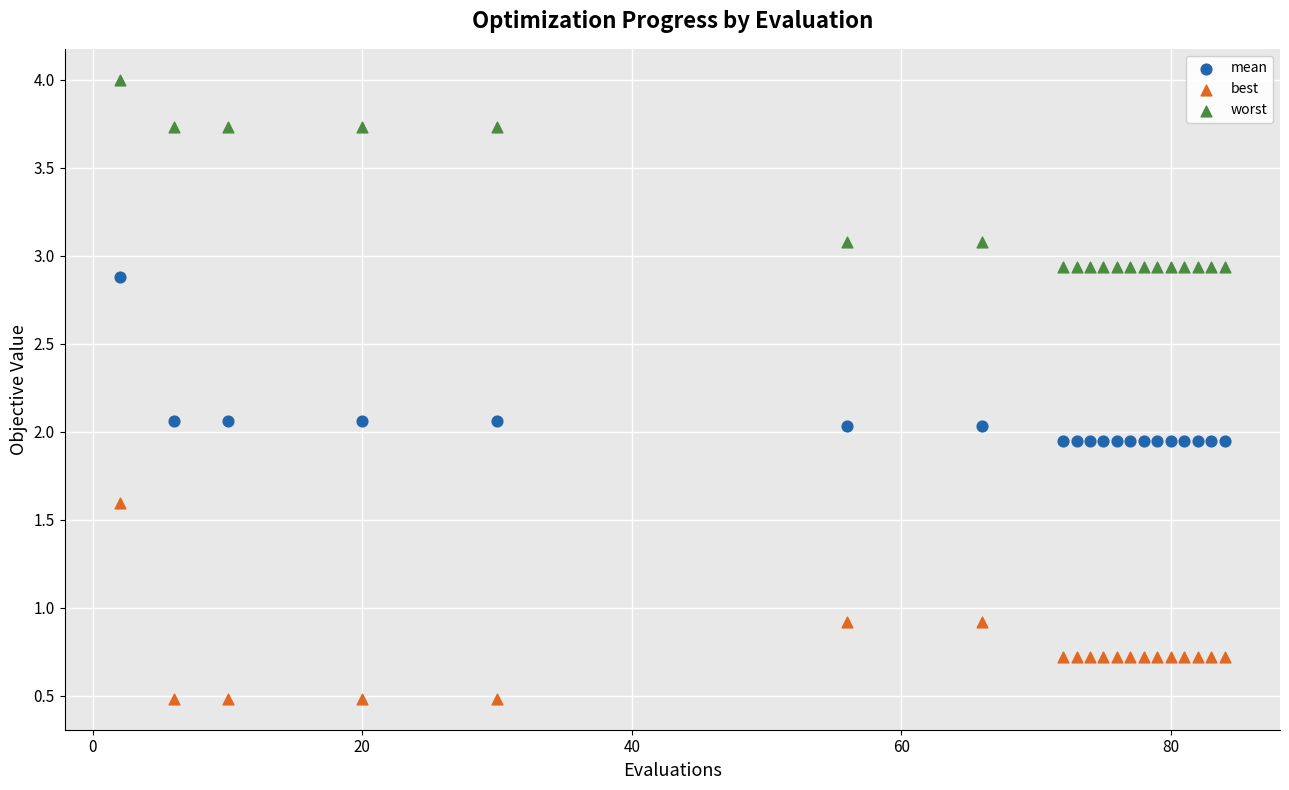

Which series has the widest spread of Y values?

best